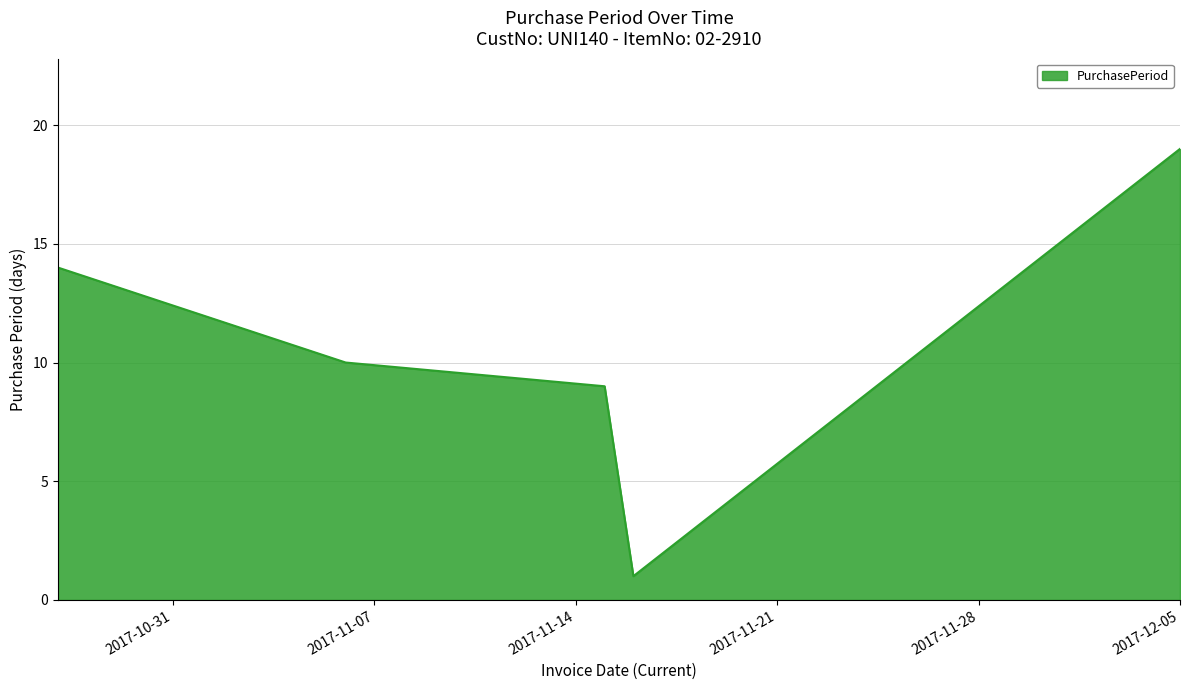

What is the minimum value shown in the chart?

1